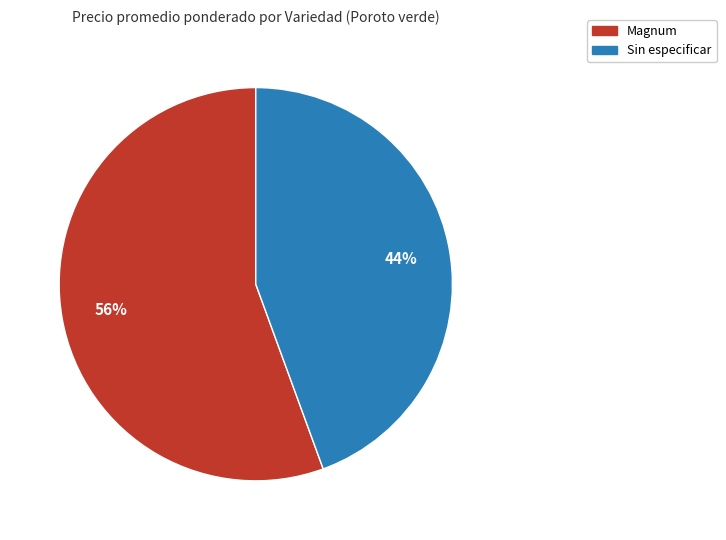

Does any single category account for the majority?

Yes